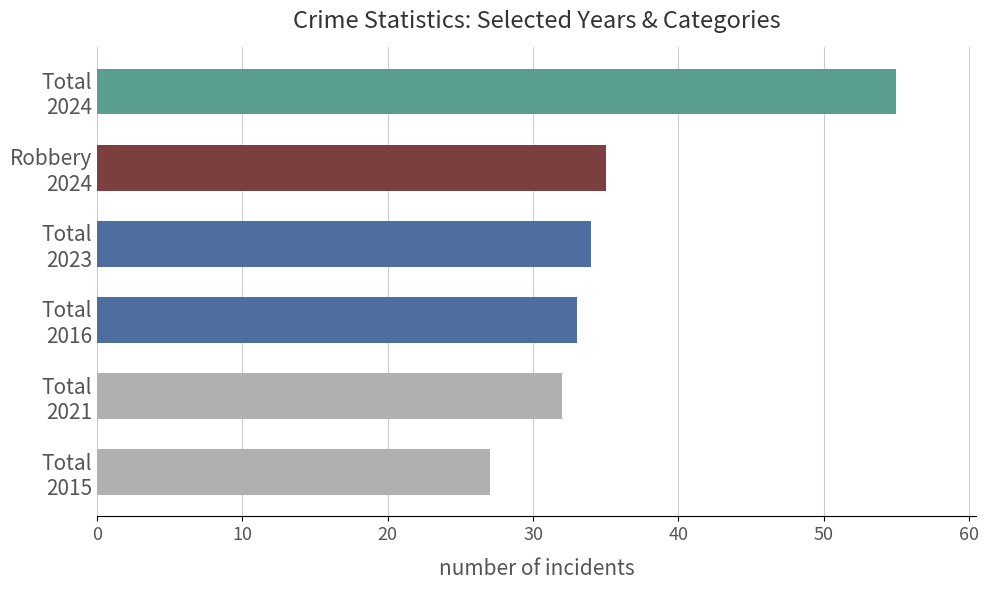

Which label corresponds to the smallest value in the chart?

Total
2015